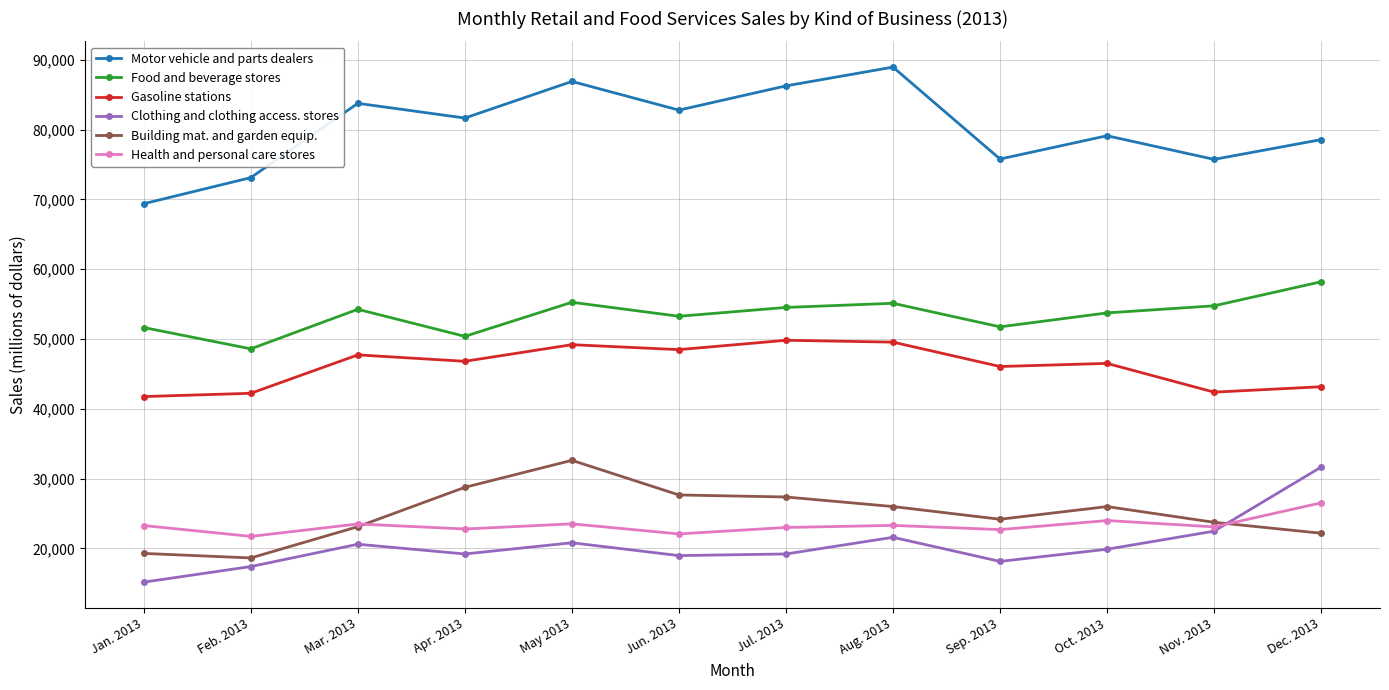

List the series in order of their peak value, lowest first.

Health and personal care stores, Clothing and clothing access. stores, Building mat. and garden equip., Gasoline stations, Food and beverage stores, Motor vehicle and parts dealers